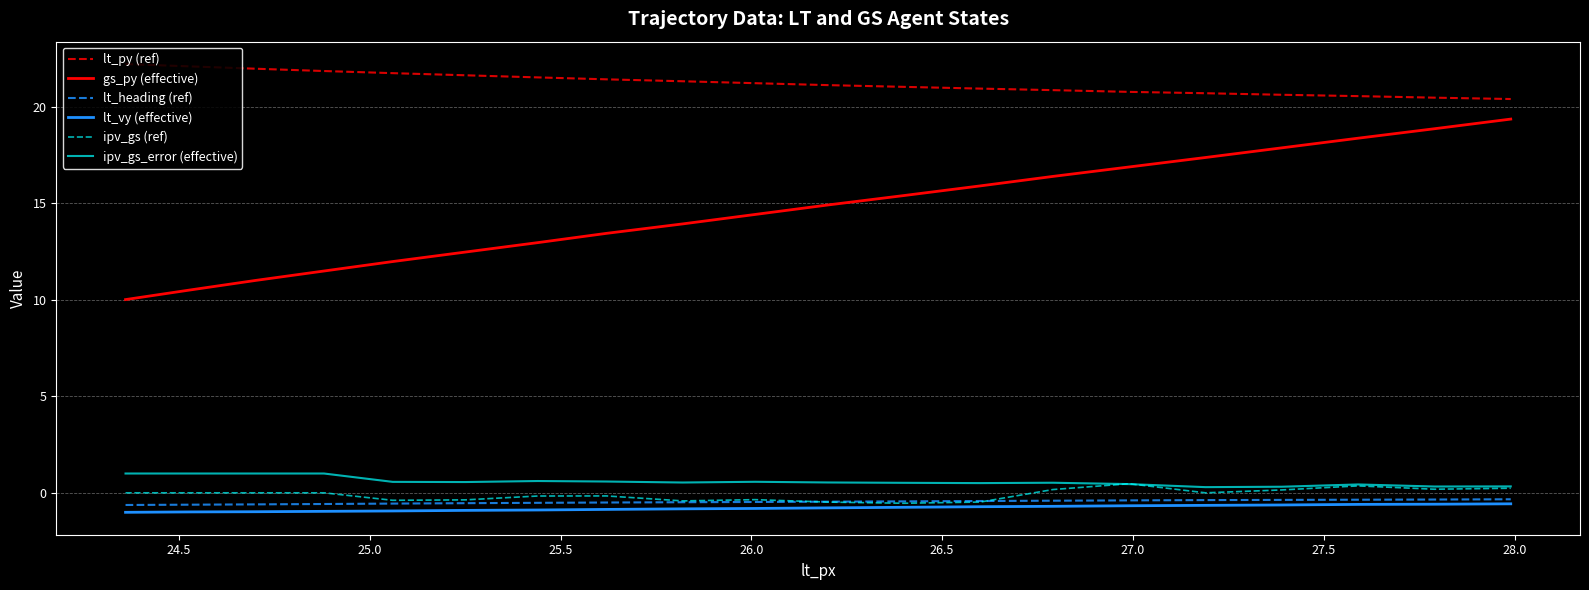

What is the greatest value displayed?

22.2